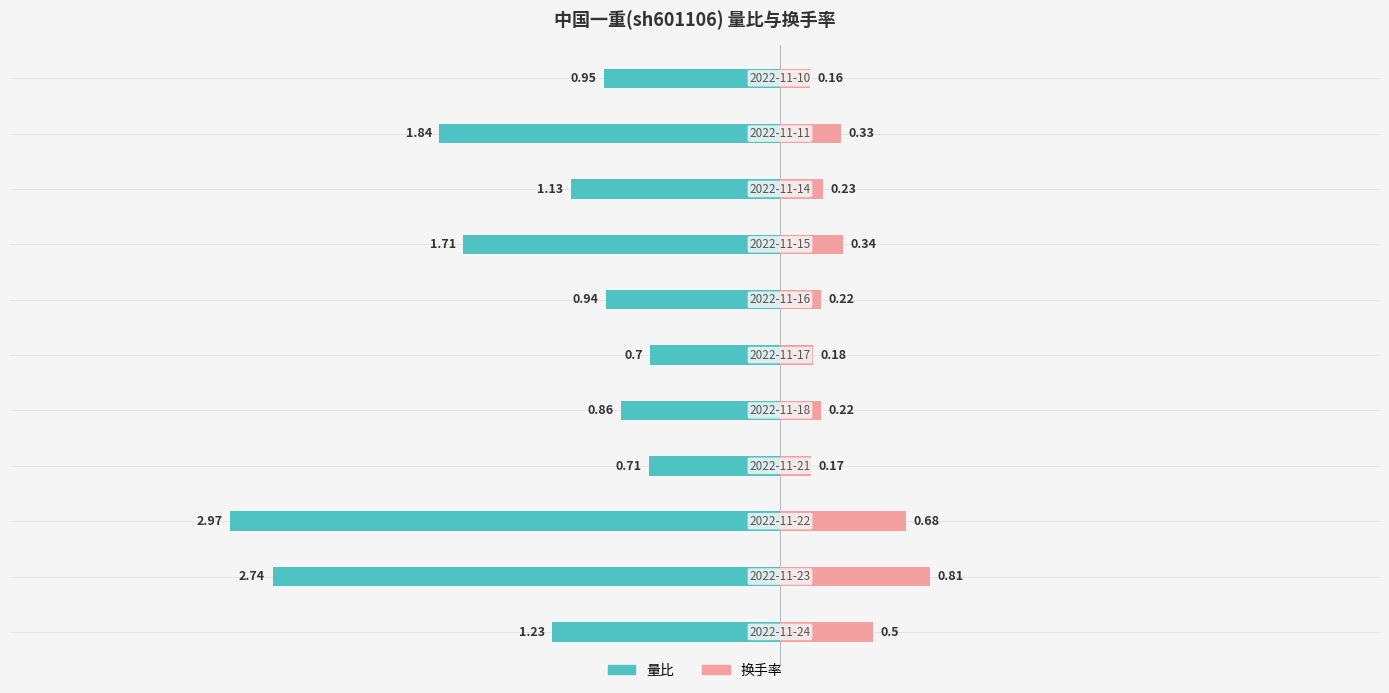

How many bars are there in each group?

2